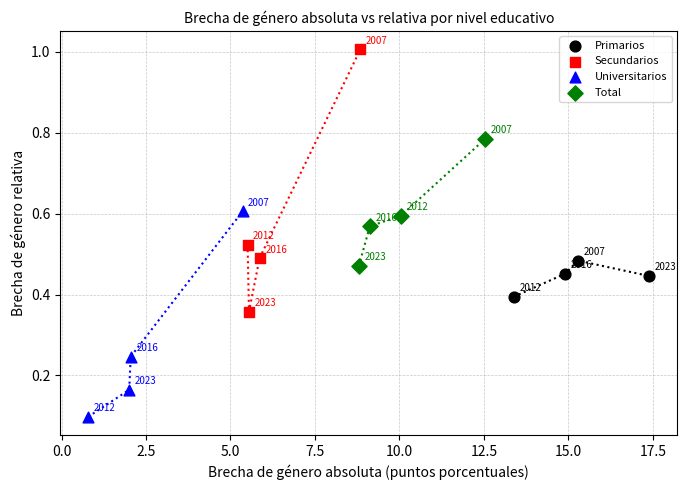

Which series reaches the minimum Y coordinate?

Universitarios